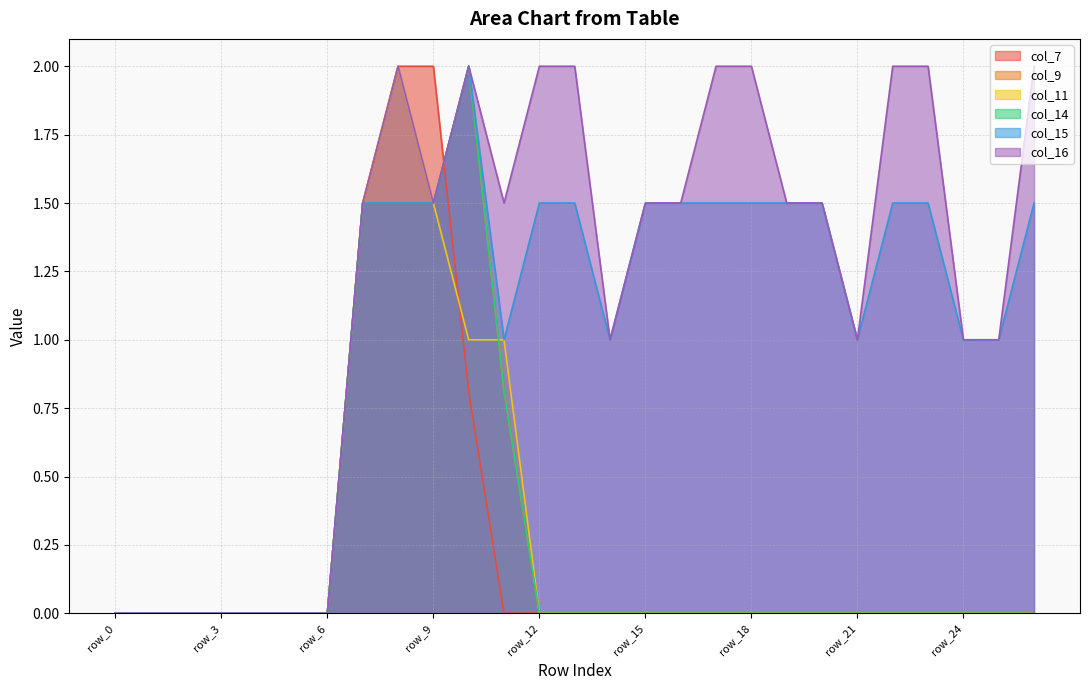

Rank the categories by col_15 value from lowest to highest.

row_0, row_1, row_2, row_3, row_4, row_5, row_6, row_11, row_14, row_21, row_24, row_25, row_7, row_8, row_9, row_12, row_13, row_15, row_16, row_17, row_18, row_19, row_20, row_22, row_23, row_26, row_10